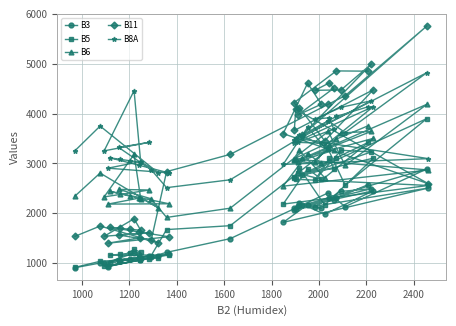

Which series has the largest range (max minus min)?

B11